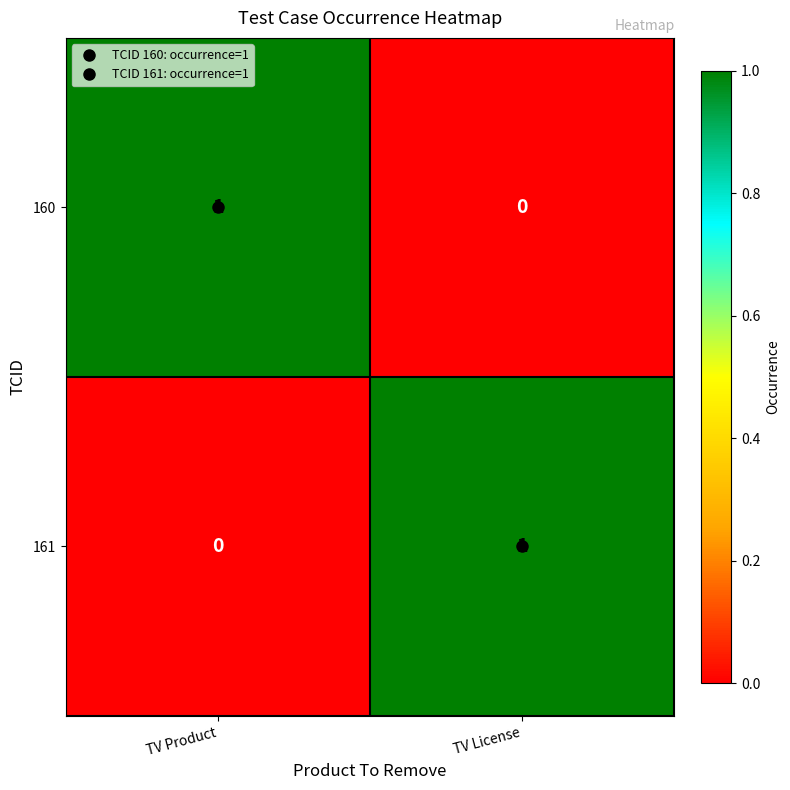

Is it true that 161 equals 1 at TV License?

True